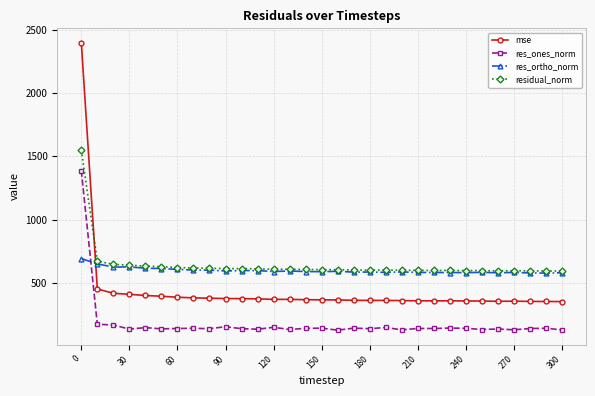

True or false: res_ones_norm and residual_norm cross at least once.

False